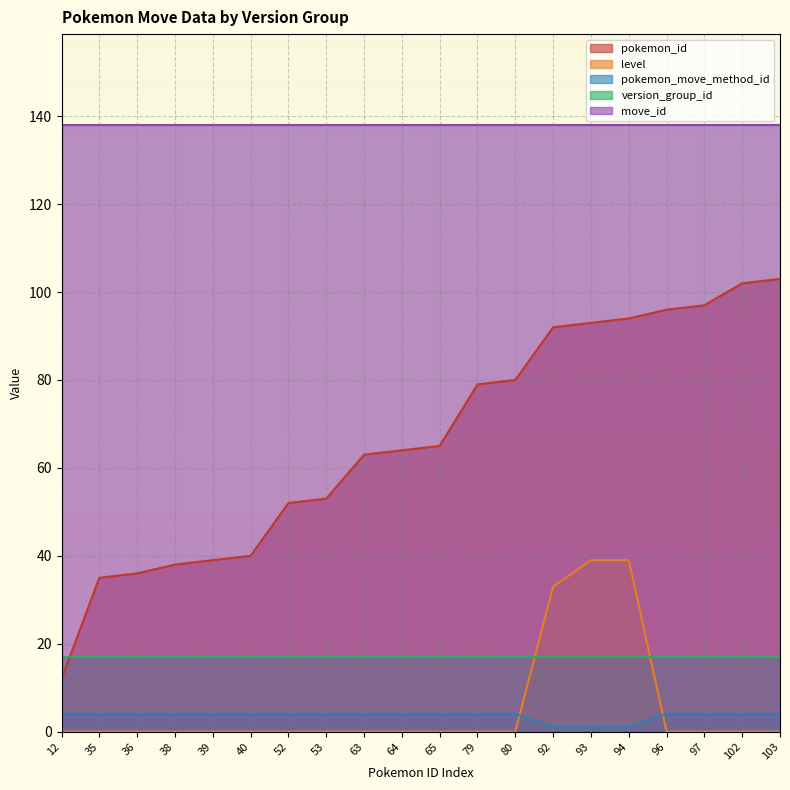

The pokemon_move_method_id series shows 1 at 53. True or false?

False